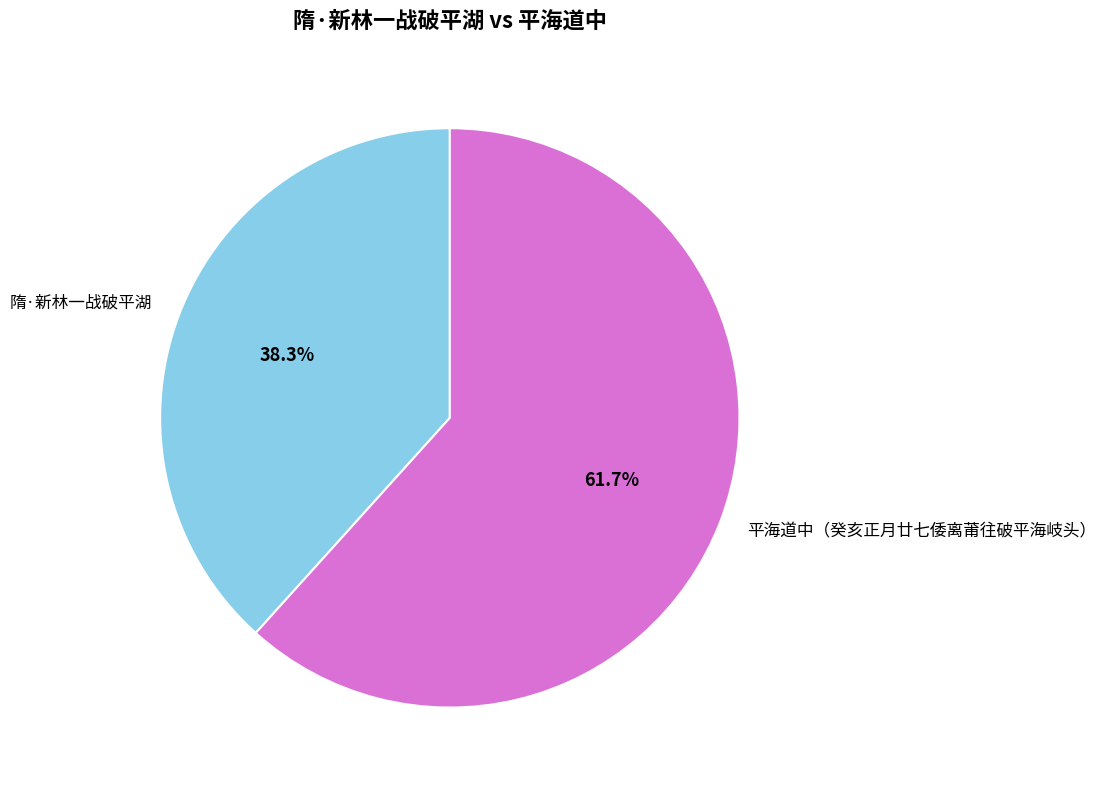

Rank the categories by value from highest to lowest.

平海道中（癸亥正月廿七倭离莆往破平海岐头）, 隋·新林一战破平湖